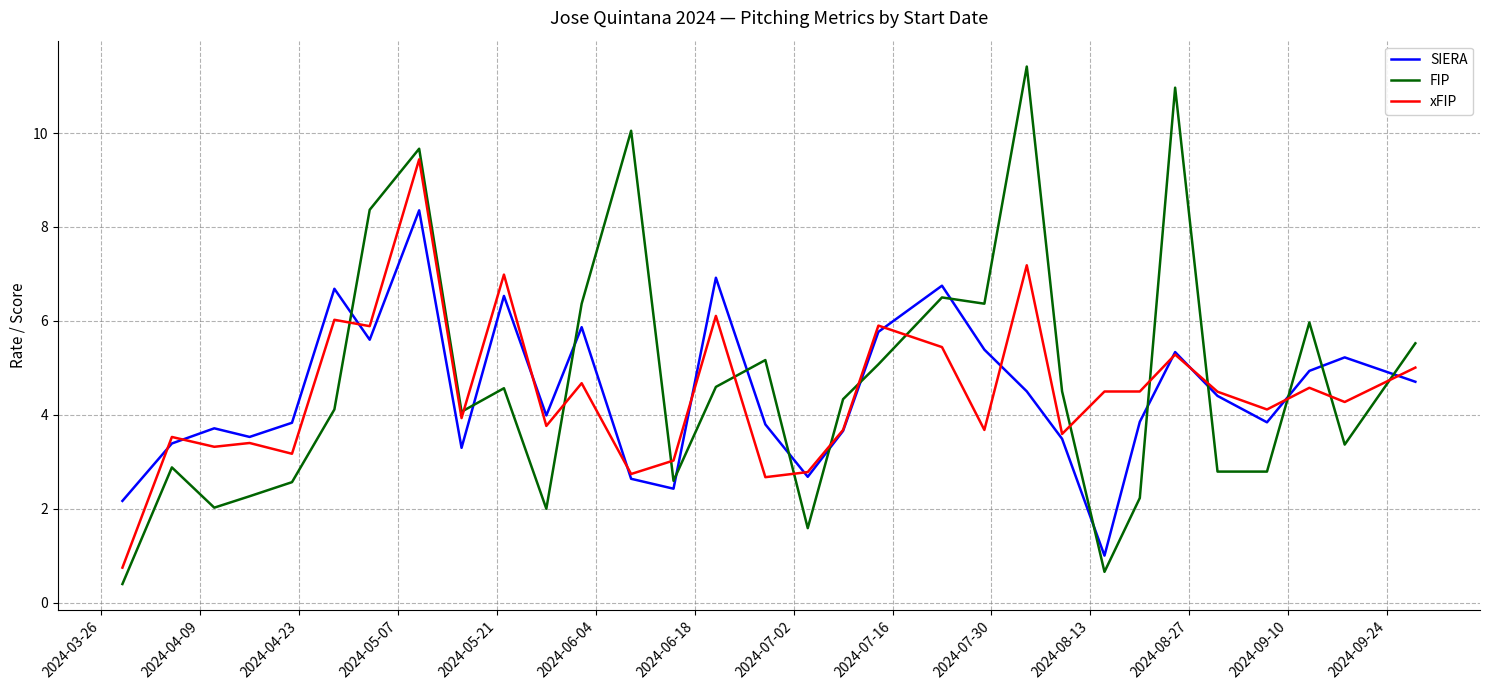

Which series has the widest spread of values?

FIP